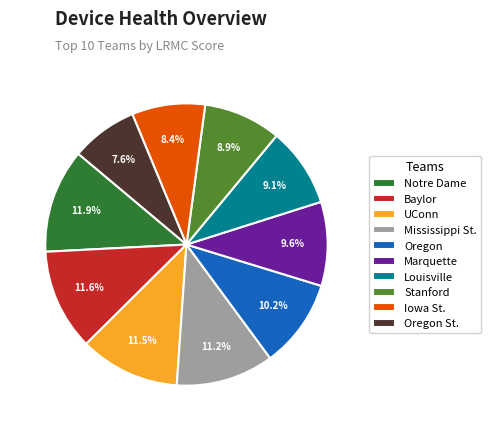

How many segments does this pie chart have?

10